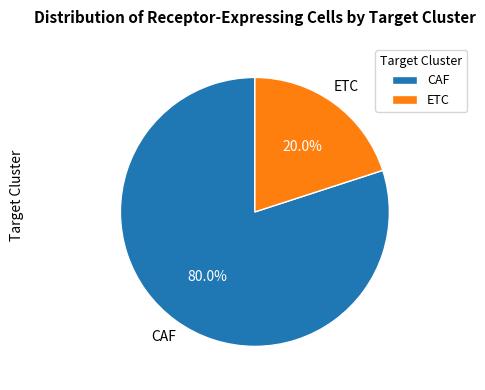

What percentage is the CAF slice, to the nearest percent?

80%